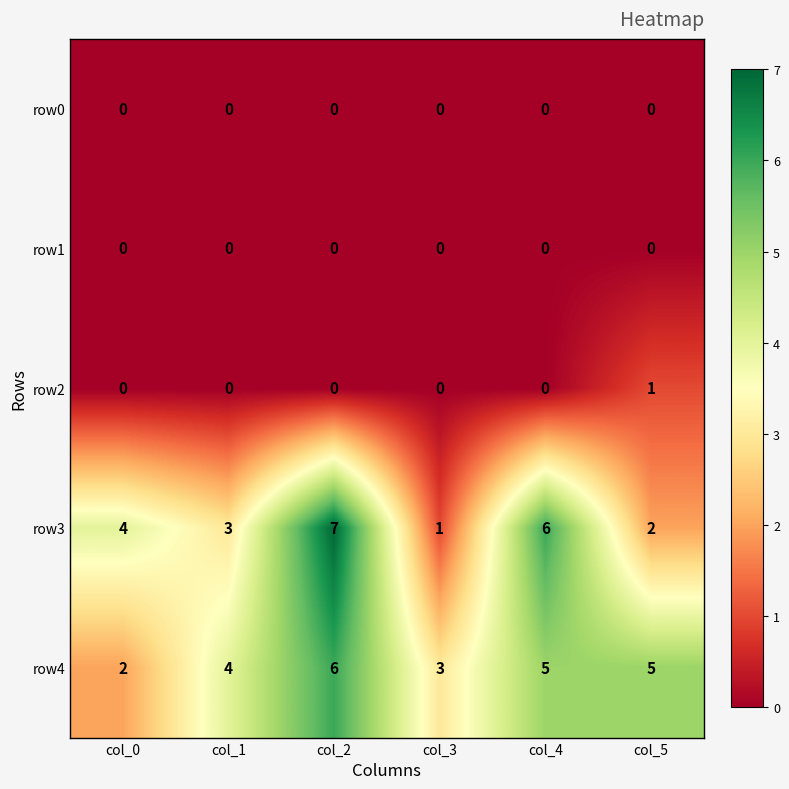

At how many categories does at least one series exceed 2?

6